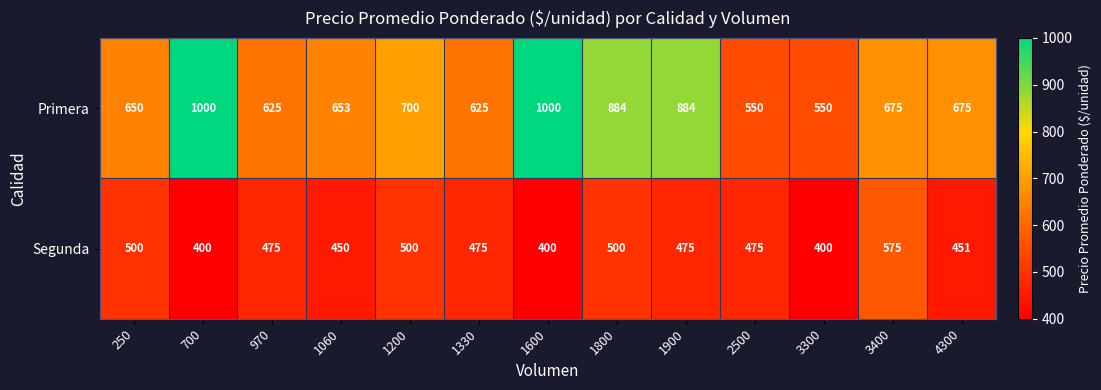

Rank the series by their average value, from lowest to highest.

Segunda, Primera